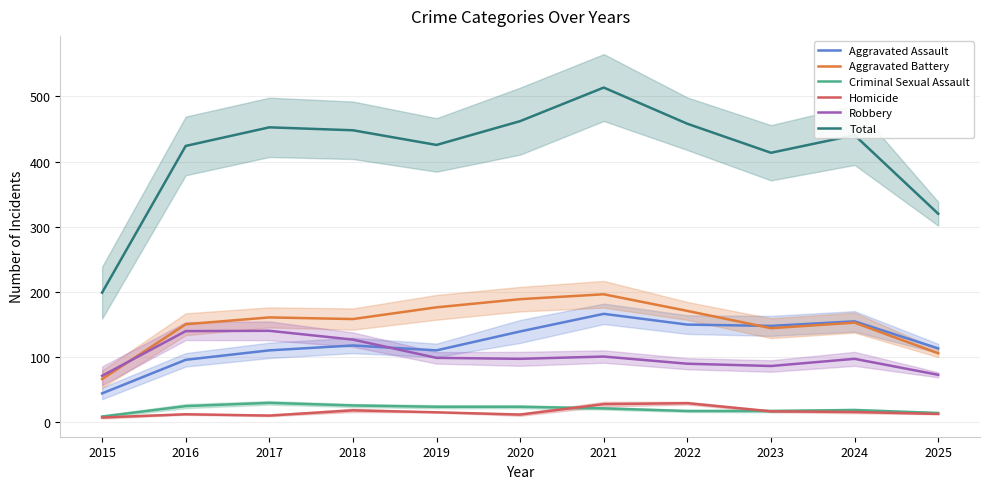

List the labels in order of Total value, smallest first.

2015, 2025, 2023, 2016, 2019, 2024, 2018, 2017, 2022, 2020, 2021